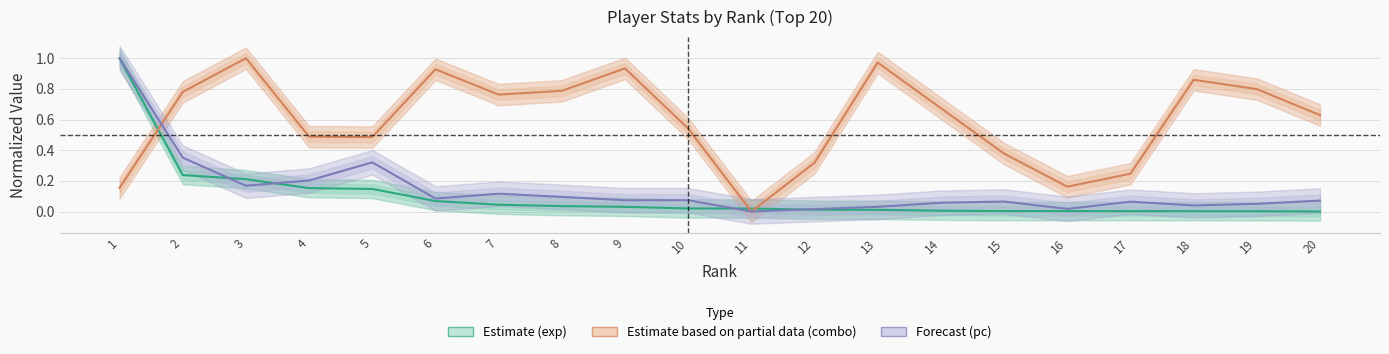

Reading left to right, transcribe all the data shown in this chart.

exp (Estimate): 1.0	0.2	0.2	0.2	0.1	0.1	0.0	0.0	0.0	0.0	0.0	0.0	0.0	0.0	0.0	0.0	0.0	0.0	0.0	0.0
combo (Partial): 0.2	0.8	1.0	0.5	0.5	0.9	0.8	0.8	0.9	0.5	0.0	0.3	1.0	0.7	0.4	0.2	0.2	0.9	0.8	0.6
pc (Forecast): 1.0	0.4	0.2	0.2	0.3	0.1	0.1	0.1	0.1	0.1	0.0	0.0	0.0	0.1	0.1	0.0	0.1	0.0	0.0	0.1